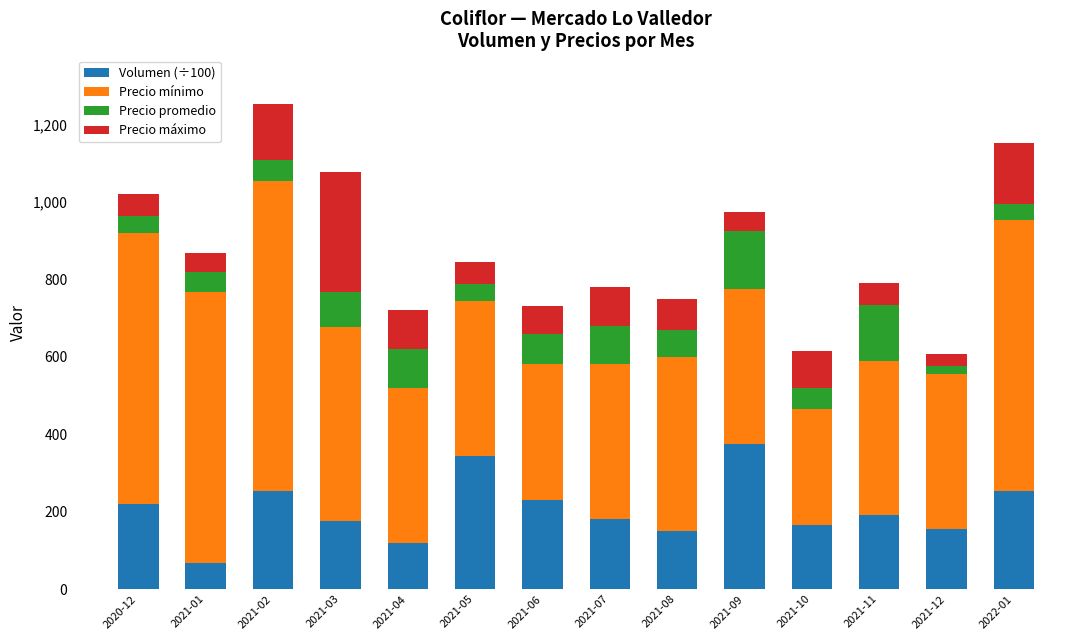

What is the total value across all series at 2021-08?

750